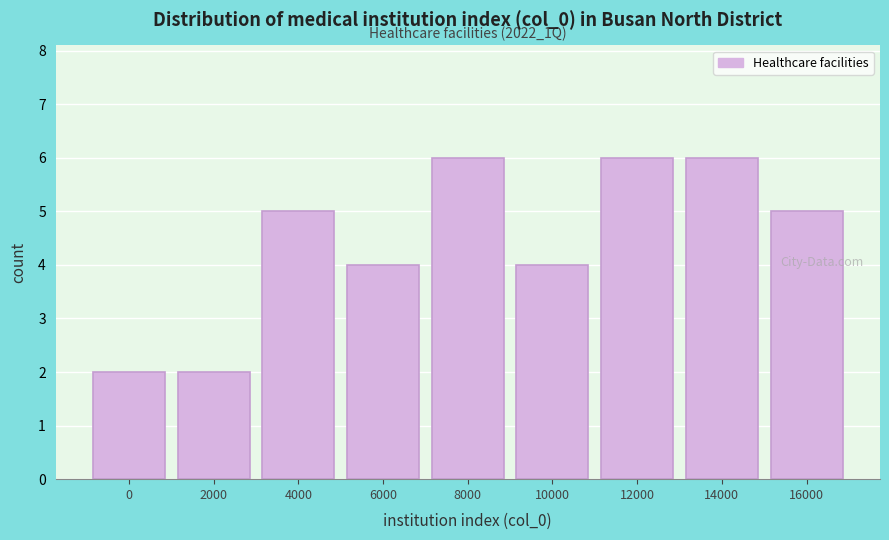

Reading left to right, extract all data points from this chart.

0=2	2000=2	4000=5	6000=4	8000=6	10000=4	12000=6	14000=6	16000=5